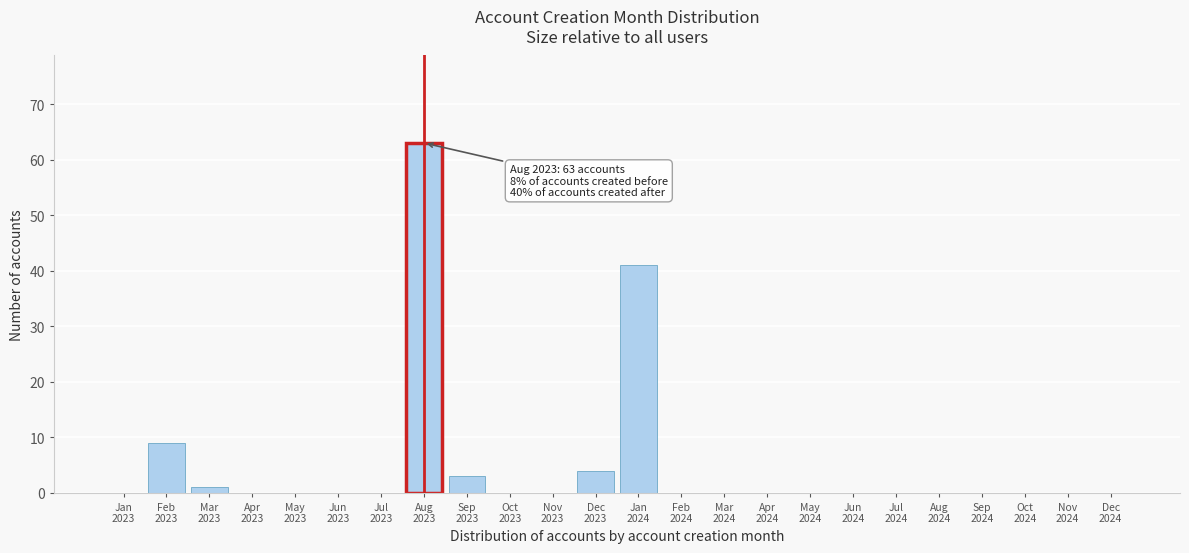

What is the sum of all values?

121